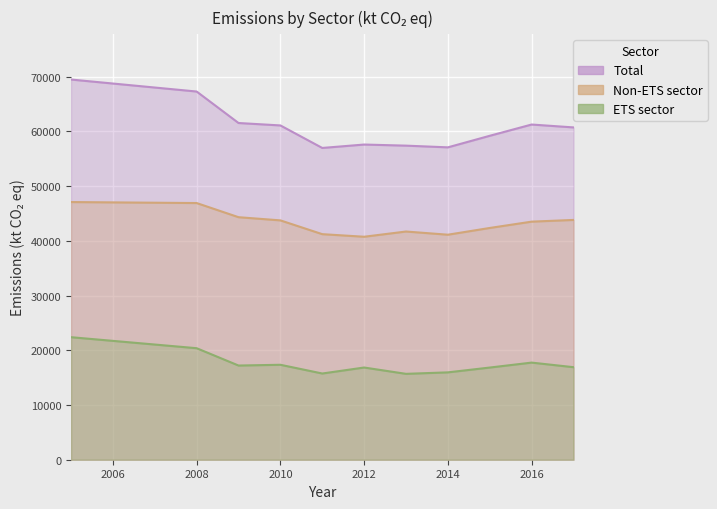

What is the value of the Non-ETS sector point at the 3rd from the left?

44330.9